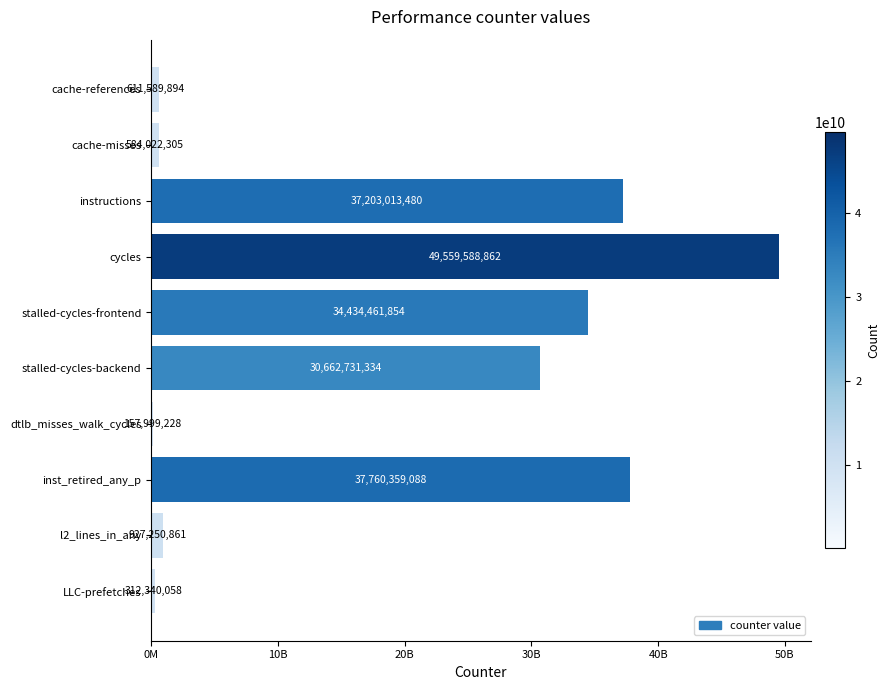

List the labels in order of value, largest first.

cycles, inst_retired_any_p, instructions, stalled-cycles-frontend, stalled-cycles-backend, l2_lines_in_any, cache-references, cache-misses, LLC-prefetches, dtlb_misses_walk_cycles